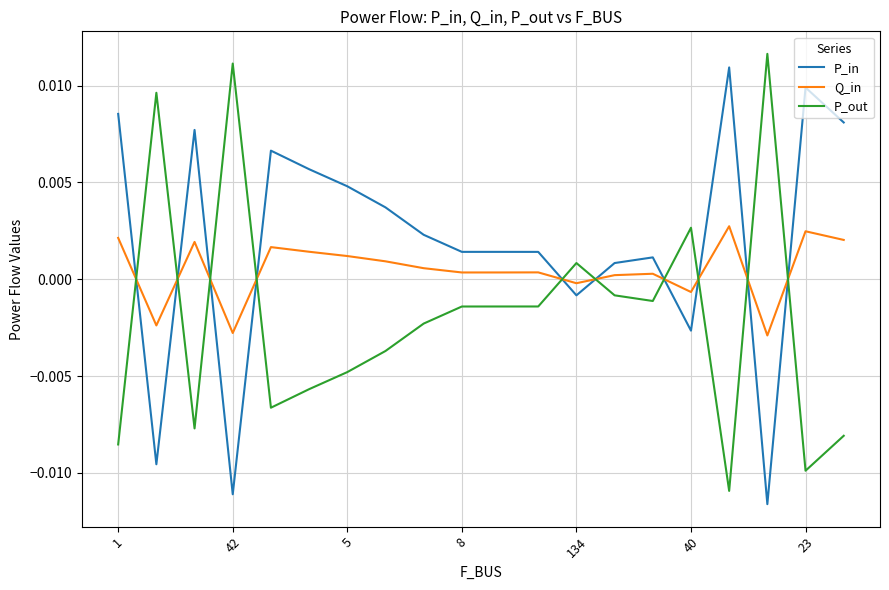

How many times do P_out and Q_in cross each other?

10